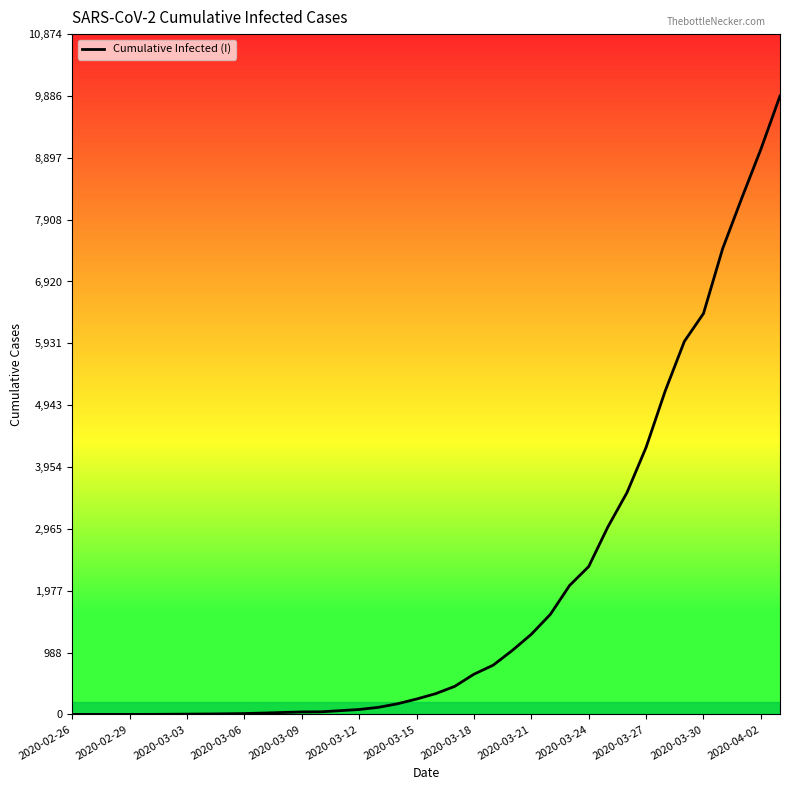

What is the maximum value shown in the chart?

9886